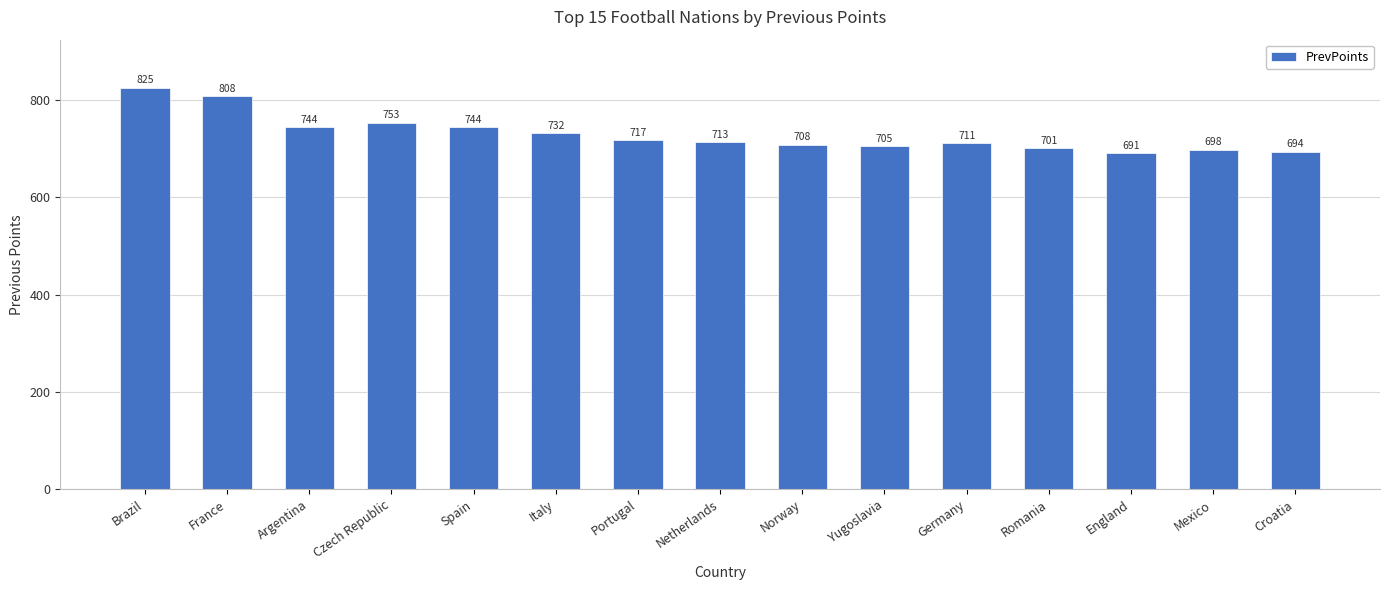

What is the ratio of the value at Netherlands to the value at Argentina?

1.0